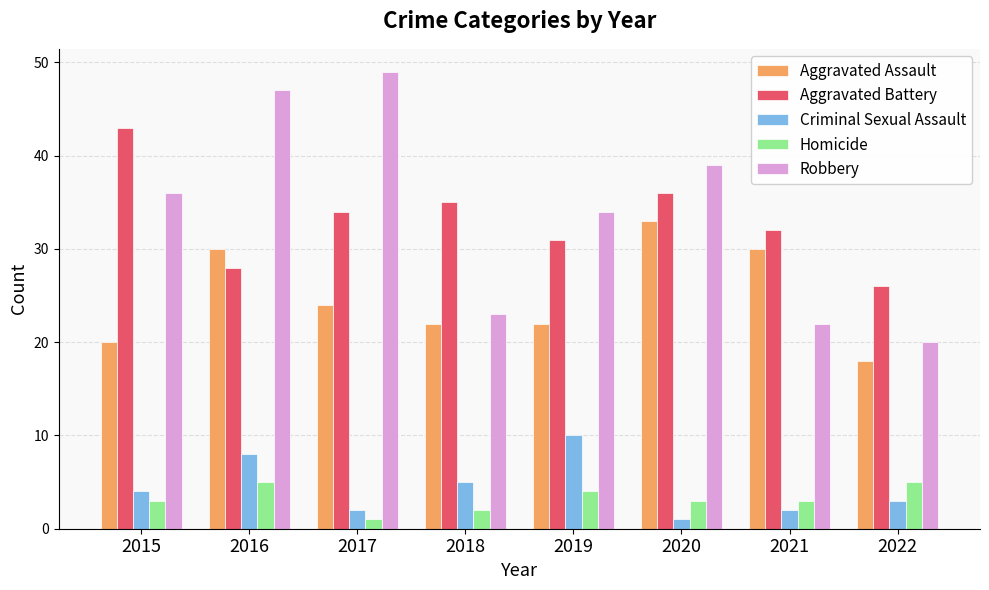

What is the sum of the Robbery values at 2022 and 2021?

42